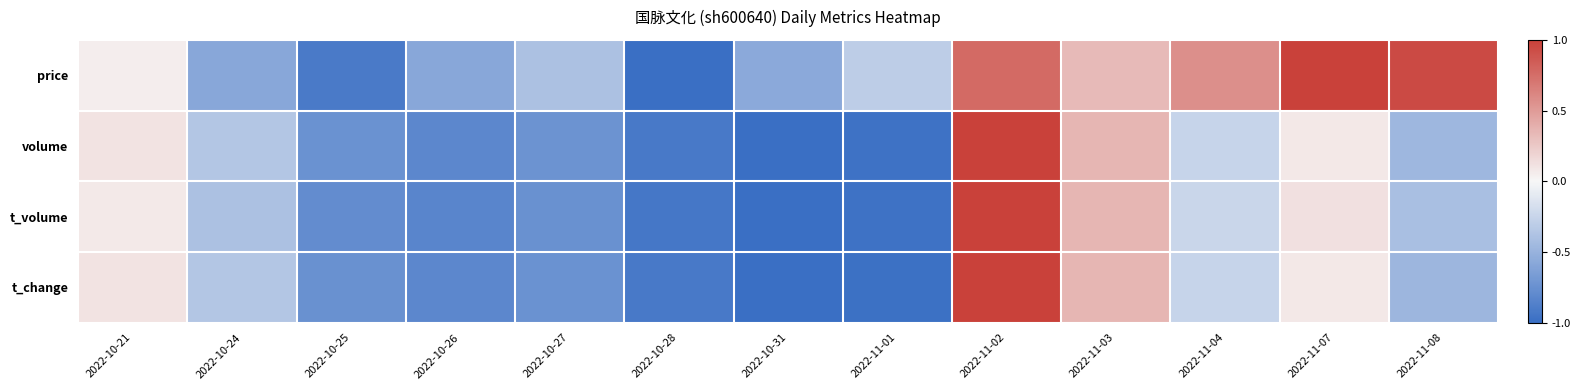

Reading left to right, what are all the values shown in this chart?

price: 2022-10-21=0.1	2022-10-24=-0.6	2022-10-25=-0.9	2022-10-26=-0.6	2022-10-27=-0.4	2022-10-28=-1.0	2022-10-31=-0.6	2022-11-01=-0.3	2022-11-02=0.8	2022-11-03=0.3	2022-11-04=0.6	2022-11-07=1.0	2022-11-08=0.9
volume: 2022-10-21=0.1	2022-10-24=-0.4	2022-10-25=-0.7	2022-10-26=-0.8	2022-10-27=-0.7	2022-10-28=-0.9	2022-10-31=-1.0	2022-11-01=-1.0	2022-11-02=1.0	2022-11-03=0.4	2022-11-04=-0.3	2022-11-07=0.1	2022-11-08=-0.5
t_volume: 2022-10-21=0.1	2022-10-24=-0.4	2022-10-25=-0.8	2022-10-26=-0.8	2022-10-27=-0.7	2022-10-28=-0.9	2022-10-31=-1.0	2022-11-01=-1.0	2022-11-02=1.0	2022-11-03=0.4	2022-11-04=-0.2	2022-11-07=0.1	2022-11-08=-0.4
t_change: 2022-10-21=0.1	2022-10-24=-0.4	2022-10-25=-0.7	2022-10-26=-0.8	2022-10-27=-0.7	2022-10-28=-0.9	2022-10-31=-1.0	2022-11-01=-1.0	2022-11-02=1.0	2022-11-03=0.4	2022-11-04=-0.3	2022-11-07=0.1	2022-11-08=-0.5